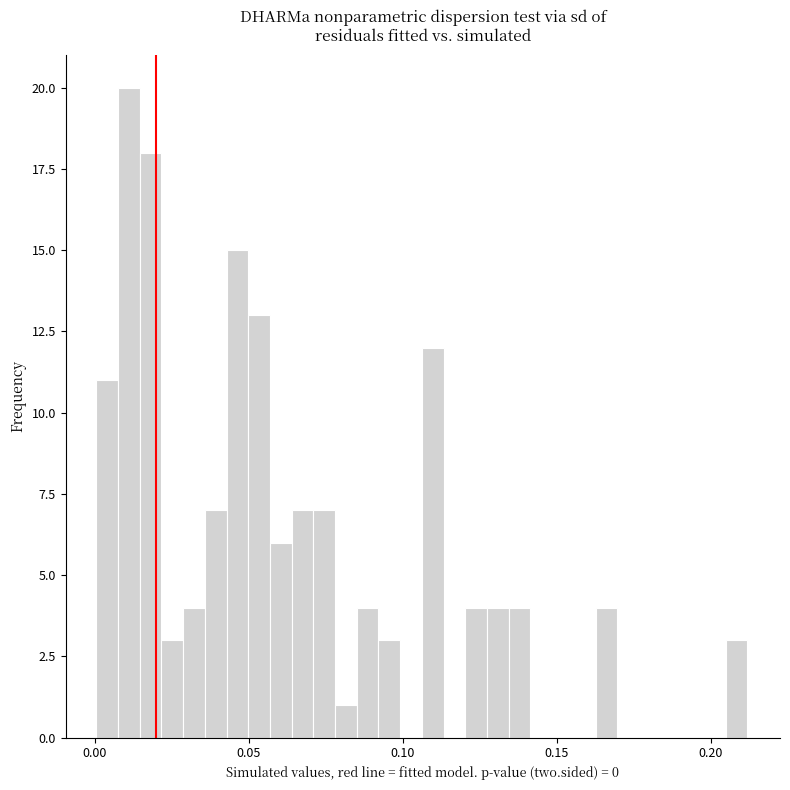

Around what value on the x-axis is the tallest bar? Give the approximate position of its centre, as read against the axis.

0.010